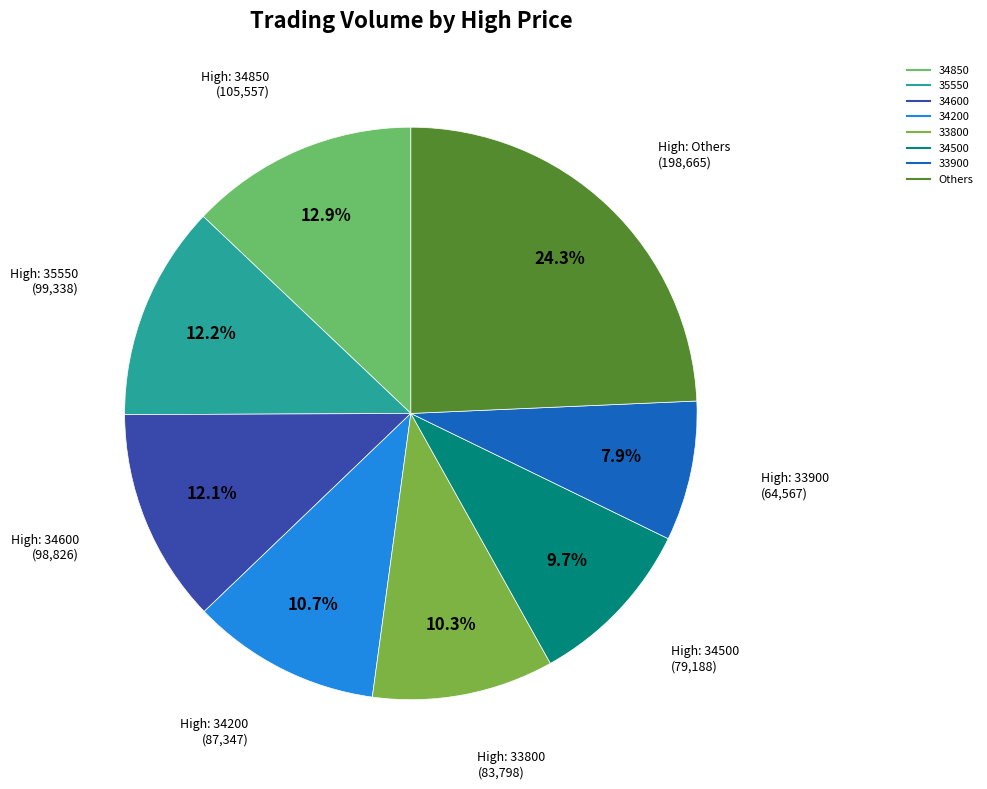

Does any single category account for the majority?

No